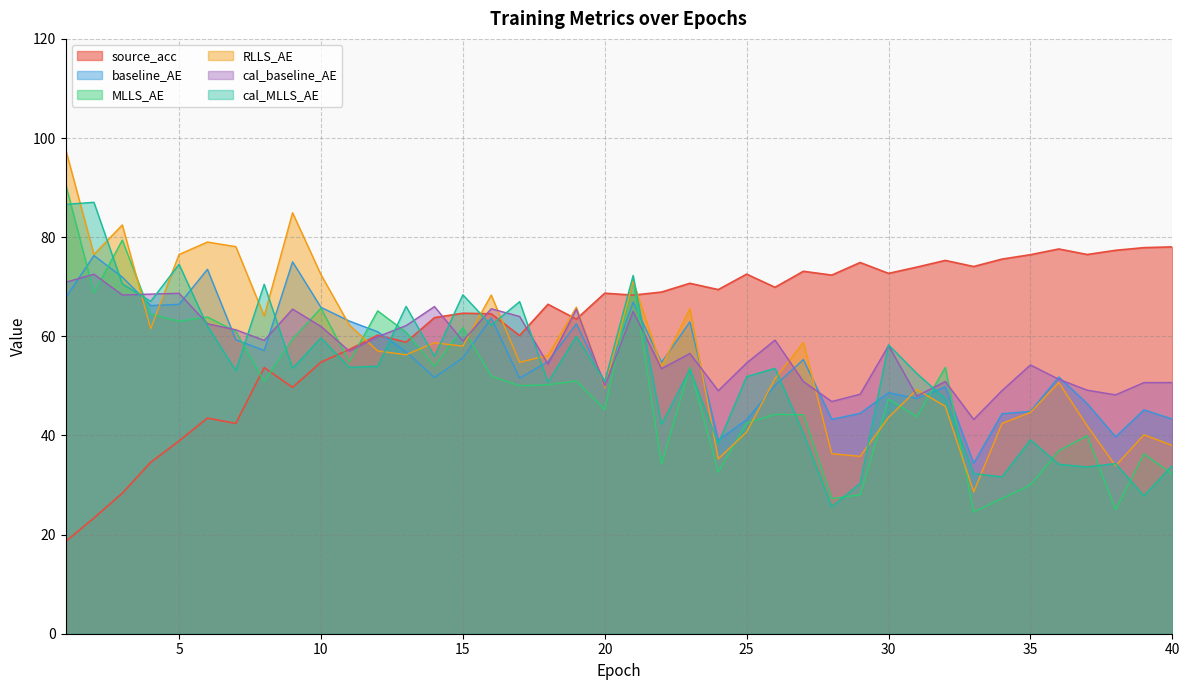

Reading left to right, transcribe all the data shown in this chart.

source_acc: 18.6	23.3	28.3	34.6	38.9	43.5	42.4	53.7	49.7	54.8	57.3	60.2	58.8	63.8	64.7	64.5	60.2	66.5	63.5	68.7	68.3	68.9	70.7	69.4	72.5	69.9	73.1	72.3	74.9	72.7	74.0	75.3	74.1	75.6	76.5	77.6	76.5	77.3	77.9	78.0
baseline_AE: 67.7	76.3	71.9	66.2	66.4	73.5	59.3	57.1	75.0	65.8	63.1	60.9	56.9	51.7	55.6	63.7	51.6	54.9	62.5	50.7	66.9	54.7	62.9	39.1	43.2	50.1	55.3	43.2	44.5	48.6	47.5	49.8	34.4	44.4	44.8	51.8	46.4	39.7	45.2	43.3
MLLS_AE: 90.8	68.8	79.4	64.5	63.0	63.9	61.0	50.9	59.5	65.7	54.9	65.1	60.8	53.9	61.7	52.0	50.0	50.2	51.0	45.2	71.5	34.2	53.7	32.6	42.5	44.2	44.2	27.3	28.0	47.3	43.8	53.7	24.6	27.3	30.0	36.9	39.9	25.0	36.3	32.2
RLLS_AE: 97.8	76.5	82.5	61.5	76.5	79.0	78.1	64.1	84.9	72.4	62.3	57.1	56.3	58.7	58.0	68.3	54.8	56.2	65.9	49.6	71.1	53.9	65.6	35.3	40.7	51.5	58.8	36.3	35.8	43.6	49.2	45.9	28.6	42.4	44.6	50.7	41.9	33.9	40.1	38.0
cal_baseline_AE: 70.9	72.5	68.3	68.5	68.7	62.5	61.3	59.2	65.5	62.0	57.0	59.9	62.2	66.0	59.1	65.6	64.0	54.4	65.5	50.0	65.0	53.5	56.5	49.0	54.6	59.2	50.9	46.8	48.3	58.1	48.0	50.9	43.2	49.1	54.2	51.3	49.1	48.2	50.7	50.7
cal_MLLS_AE: 86.6	87.0	70.6	67.0	74.5	62.1	53.1	70.5	53.5	59.7	53.7	54.0	66.0	56.0	68.4	62.3	67.0	50.7	60.0	50.9	72.3	42.2	53.3	38.4	51.9	53.5	40.4	25.6	30.3	58.3	52.5	47.4	32.3	31.7	39.1	34.2	33.7	34.3	27.8	34.0